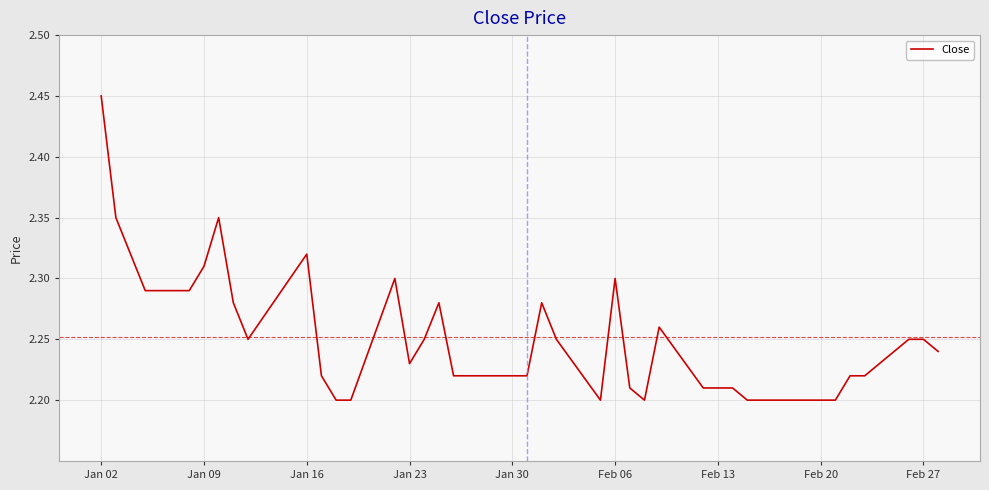

Which label corresponds to the largest value in the chart?

Jan 02